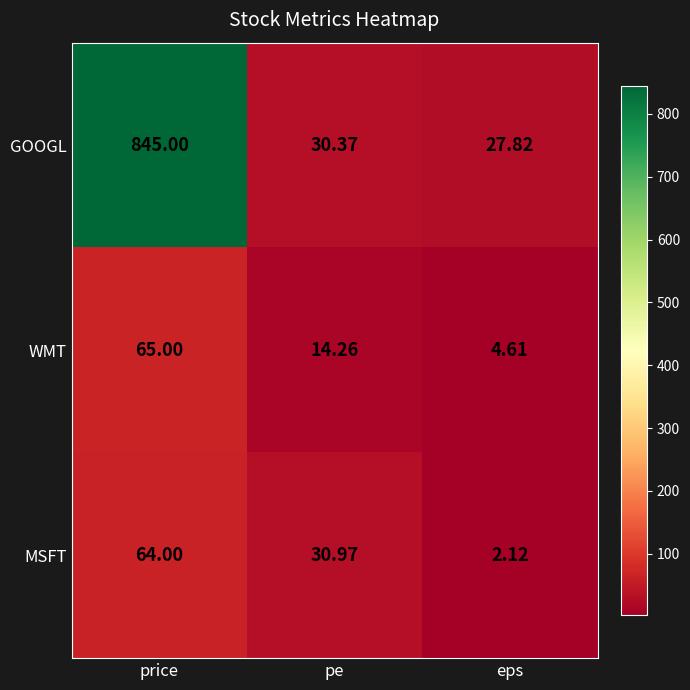

Rank the series at pe from highest to lowest value.

MSFT, GOOGL, WMT